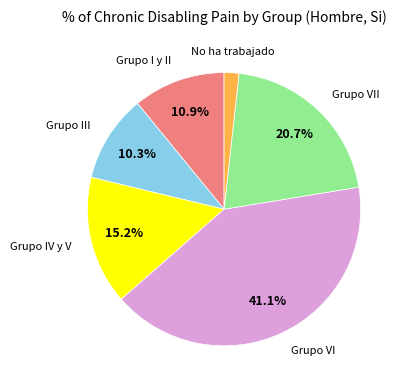

Is there any slice that represents more than half of the pie?

No